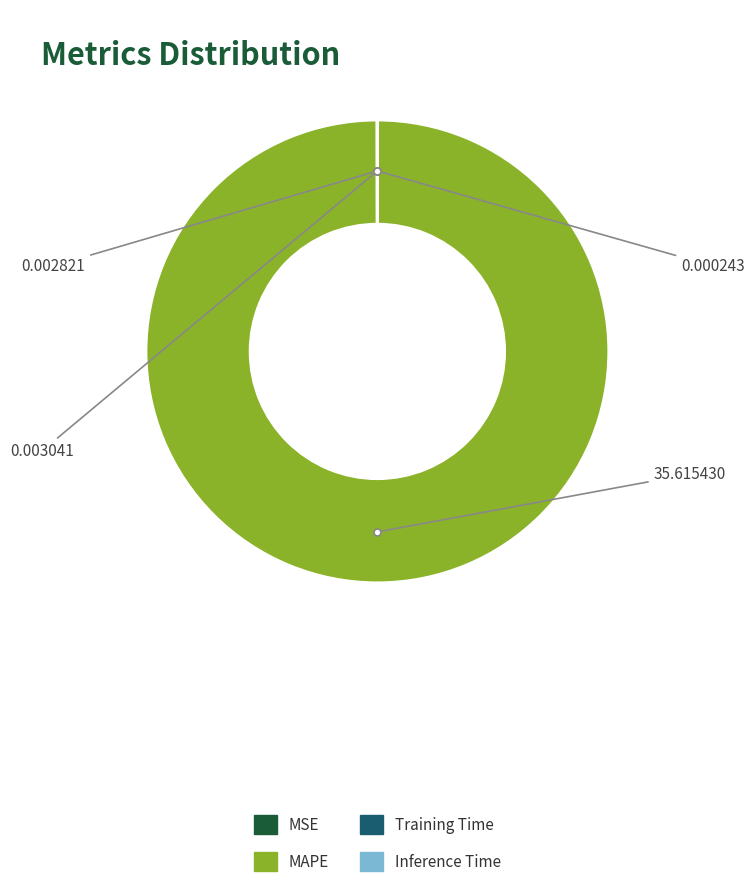

Which slice is the largest?

MAPE